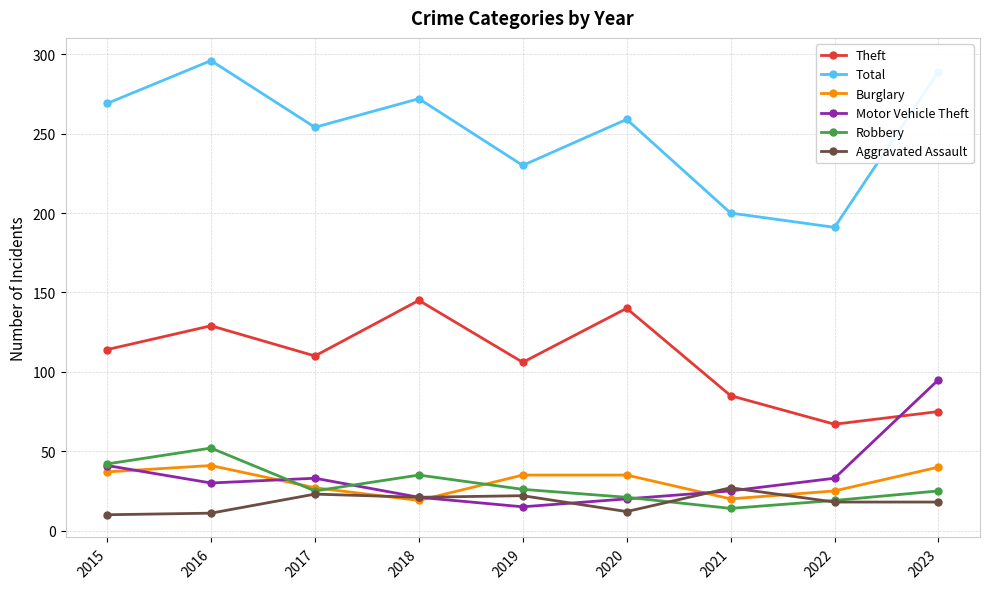

What is the smallest value displayed?

10